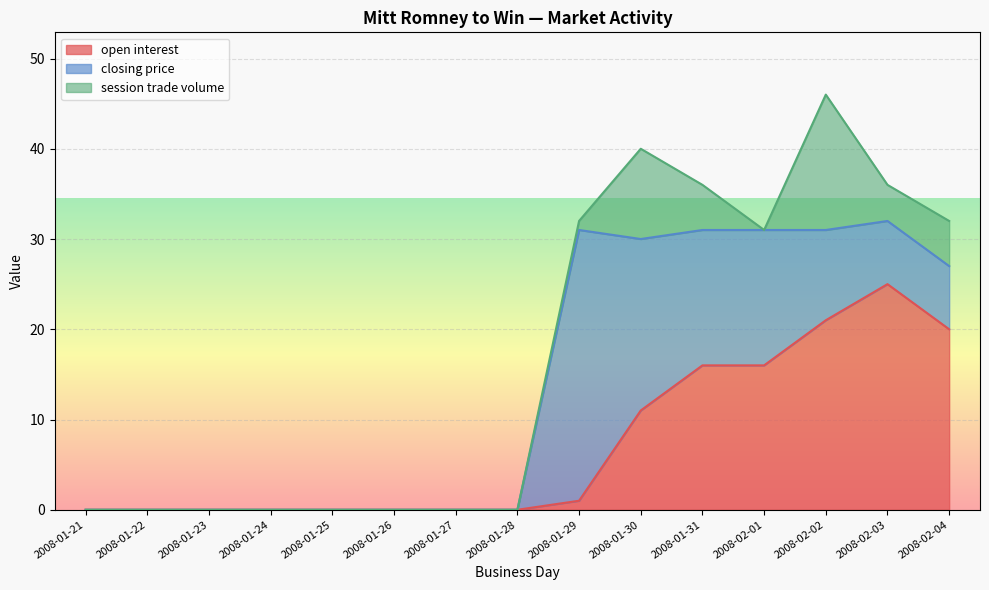

Is the value of open interest at 2008-01-30 greater than the value of session trade volume at 2008-02-02?

No